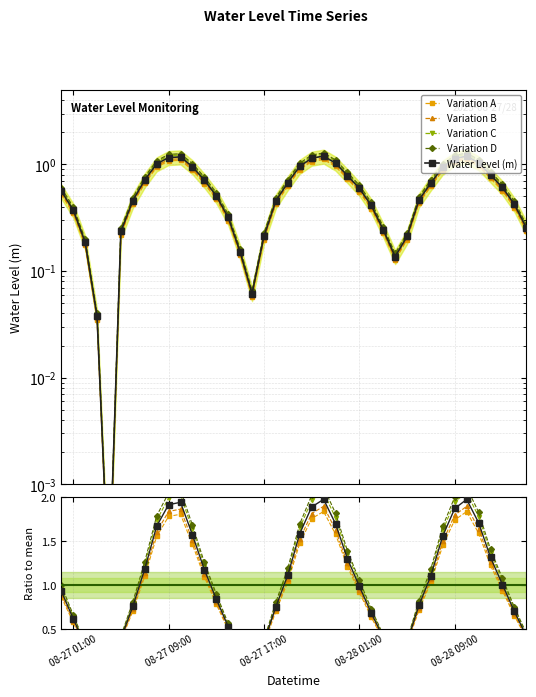

How many interior local peaks (higher than both neighbors) does the data have?

3